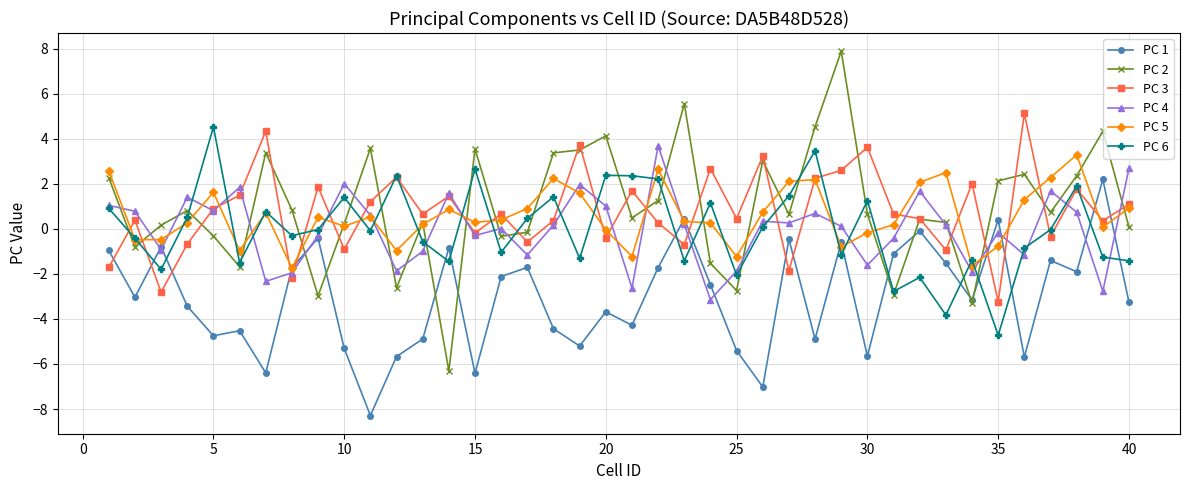

Does the chart display data point markers on the line(s)?

Yes